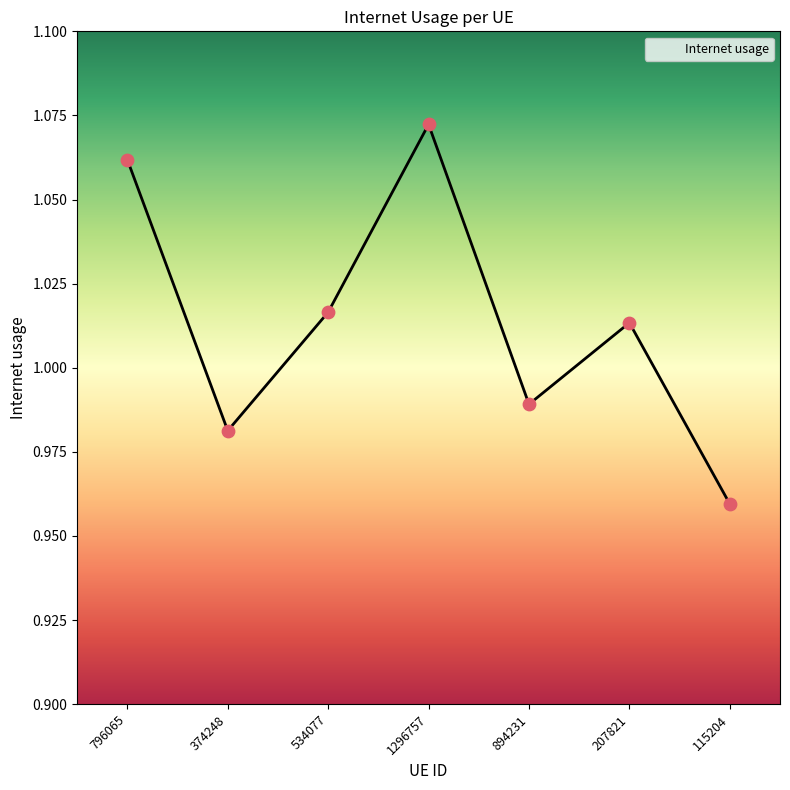

Between 115204 and 1296757, which is larger?

1296757